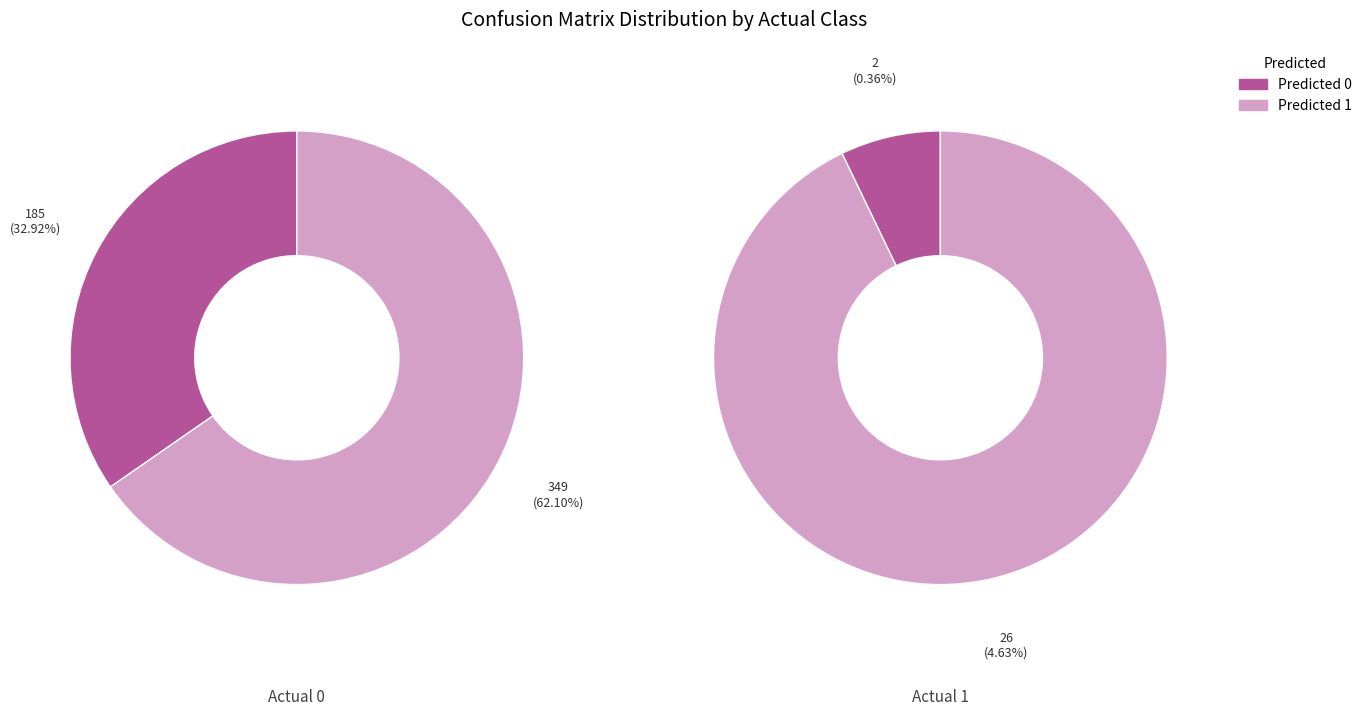

Rank the series at Actual 0 from lowest to highest value.

Predicted 0, Predicted 1